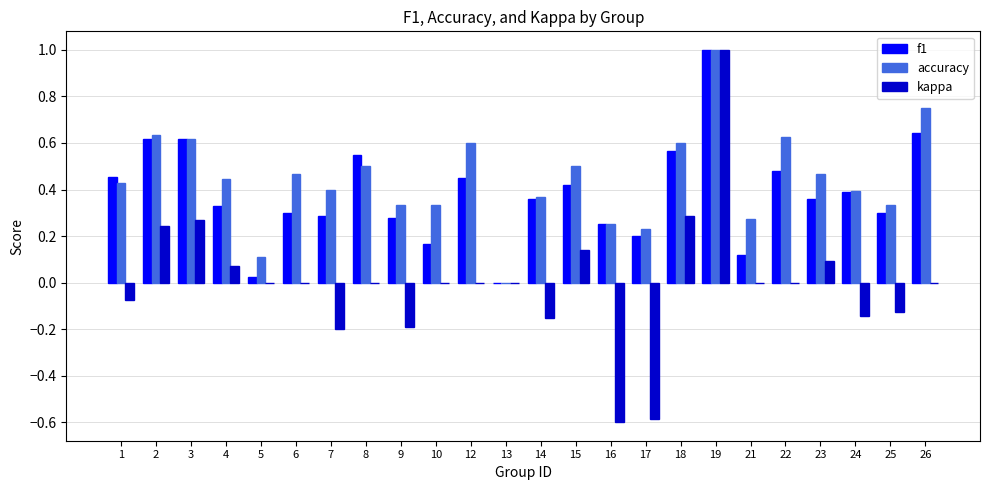

The value of f1 at 25 is 0.4. True or false?

False